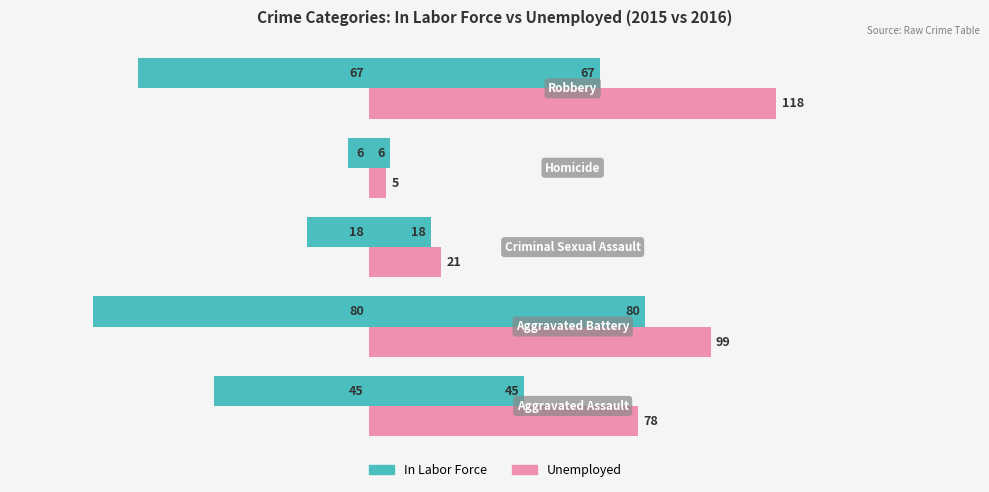

At how many categories does at least one series exceed 117?

1